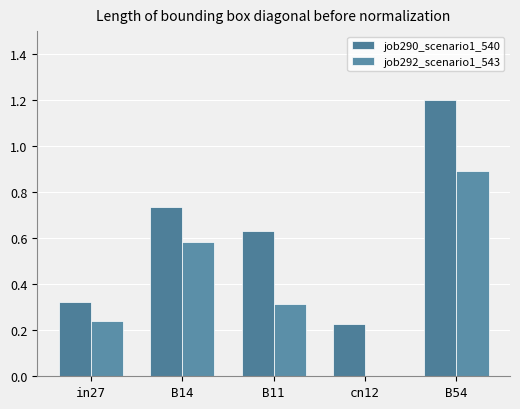

What is the label of the 4th bar from the right?

B14